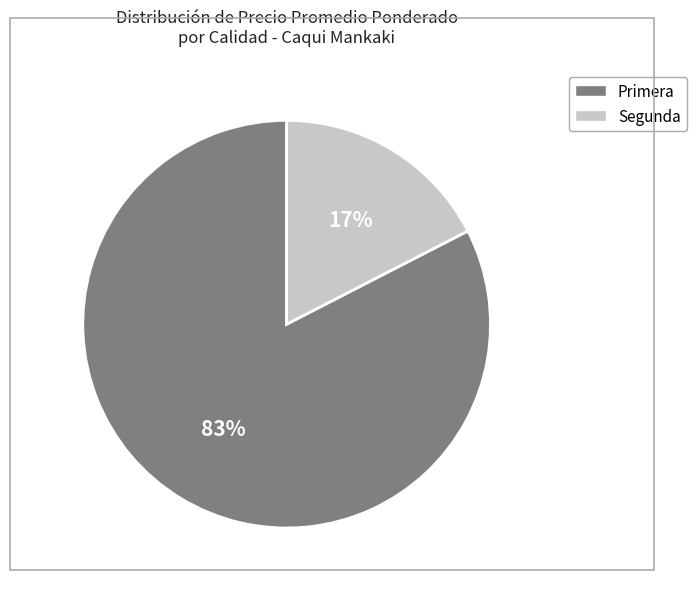

Is there any slice that represents more than half of the pie?

Yes